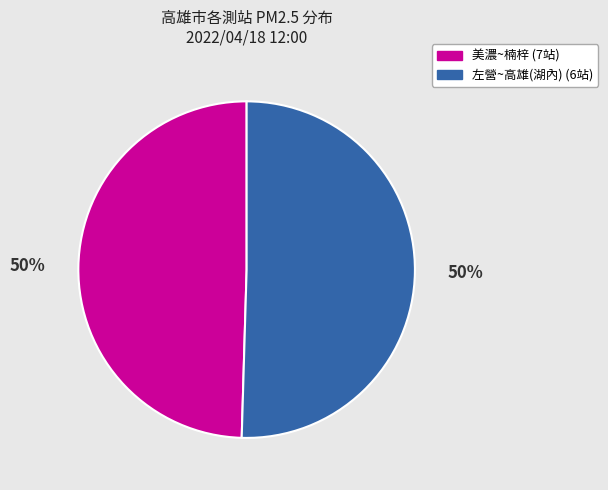

True or false: 左營~高雄(湖內) (6站) accounts for 60% of the total.

False